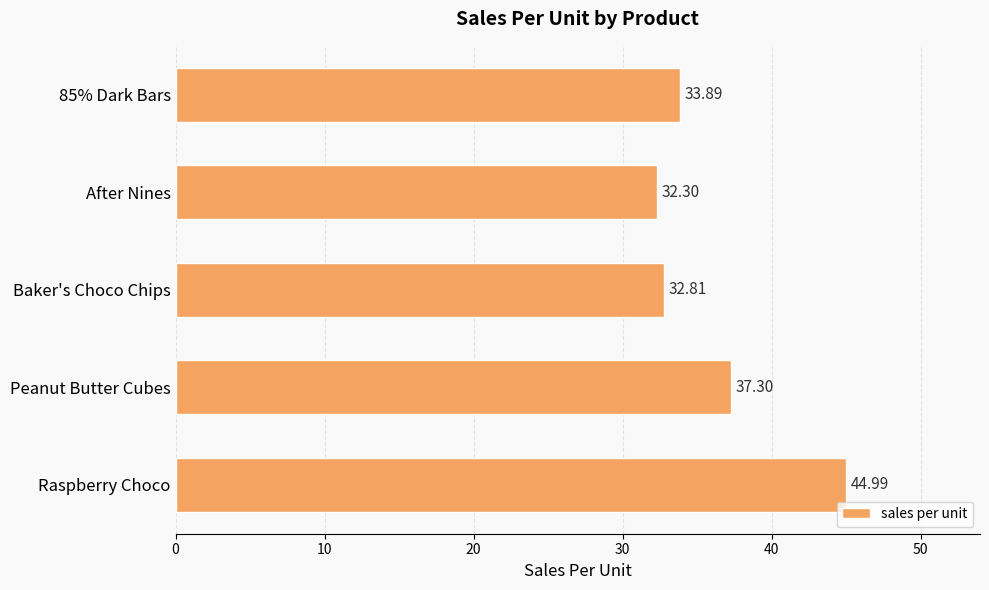

What is the label of the 2nd bar from the bottom?

Peanut Butter Cubes